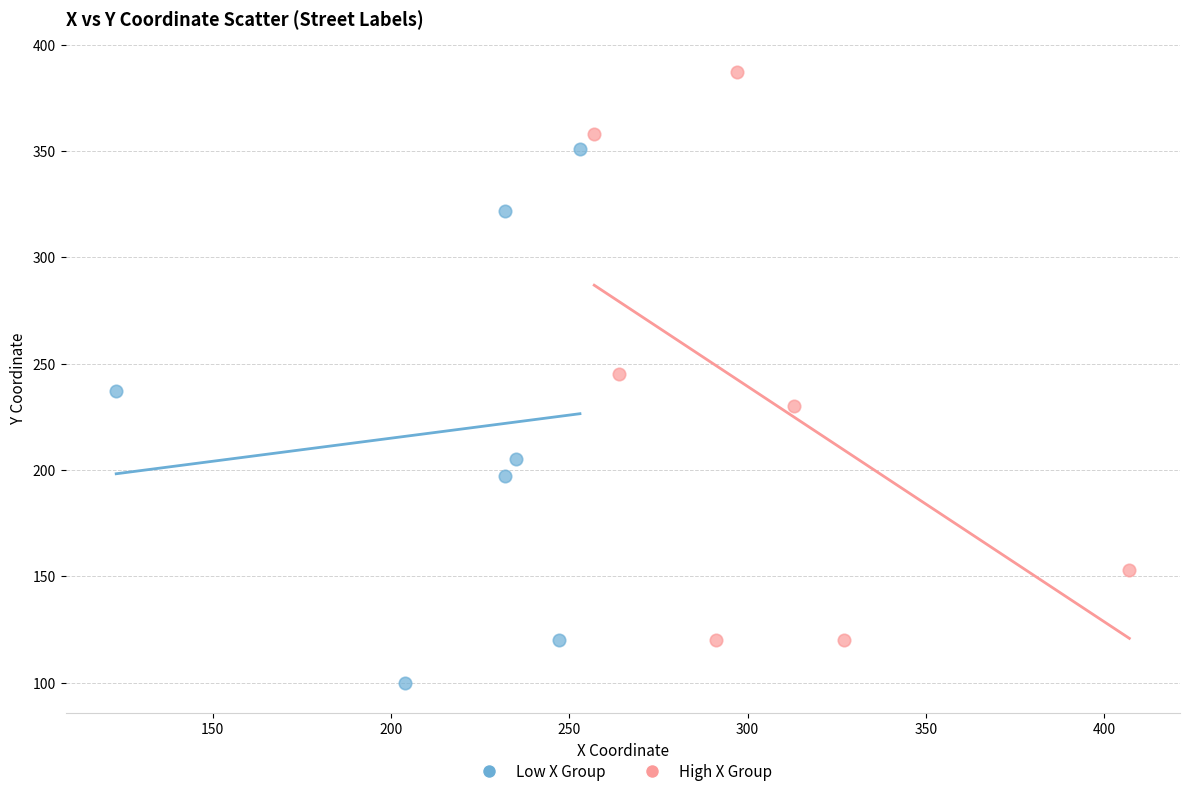

Which series has the widest spread of Y values?

High X Group